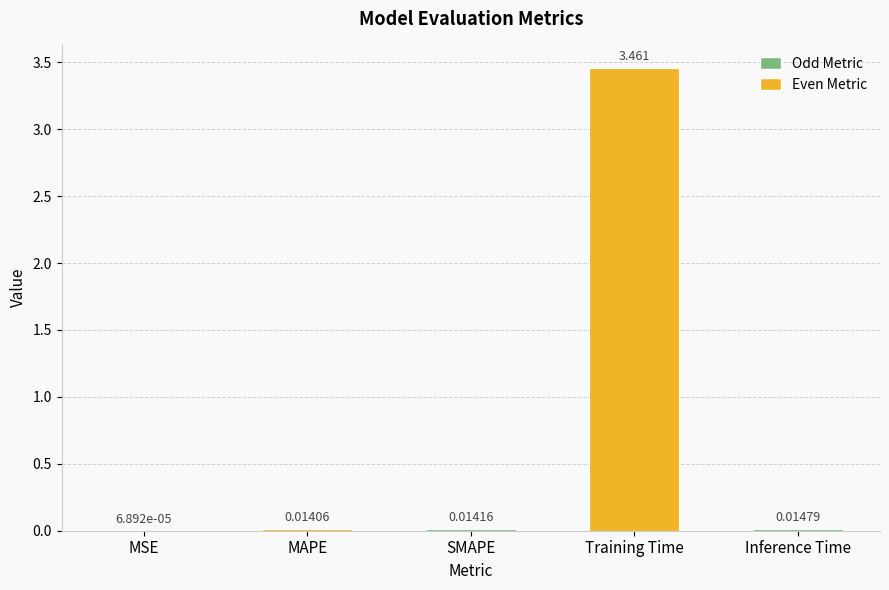

Which has a higher value, Training Time or MAPE?

Training Time